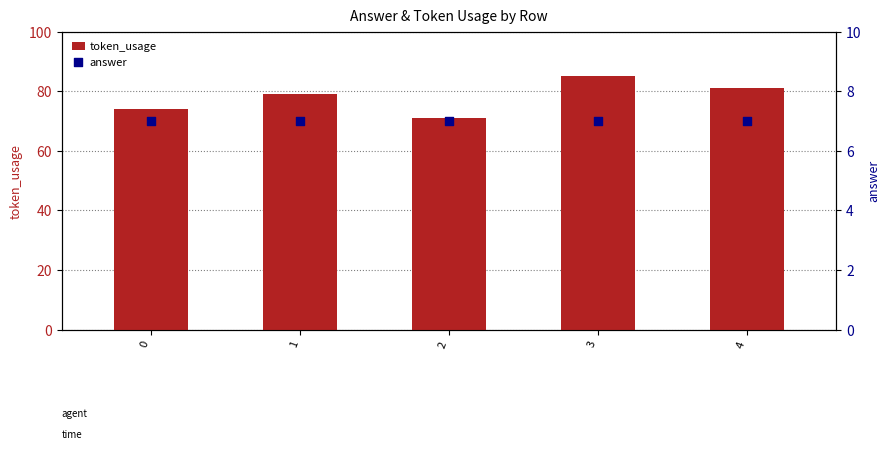

Which series has the largest total across all categories?

token_usage